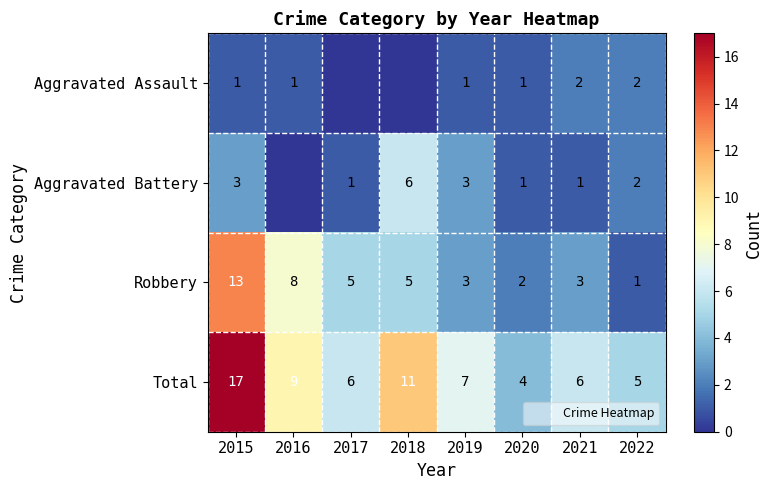

Where does the Total series first go above 7?

2015